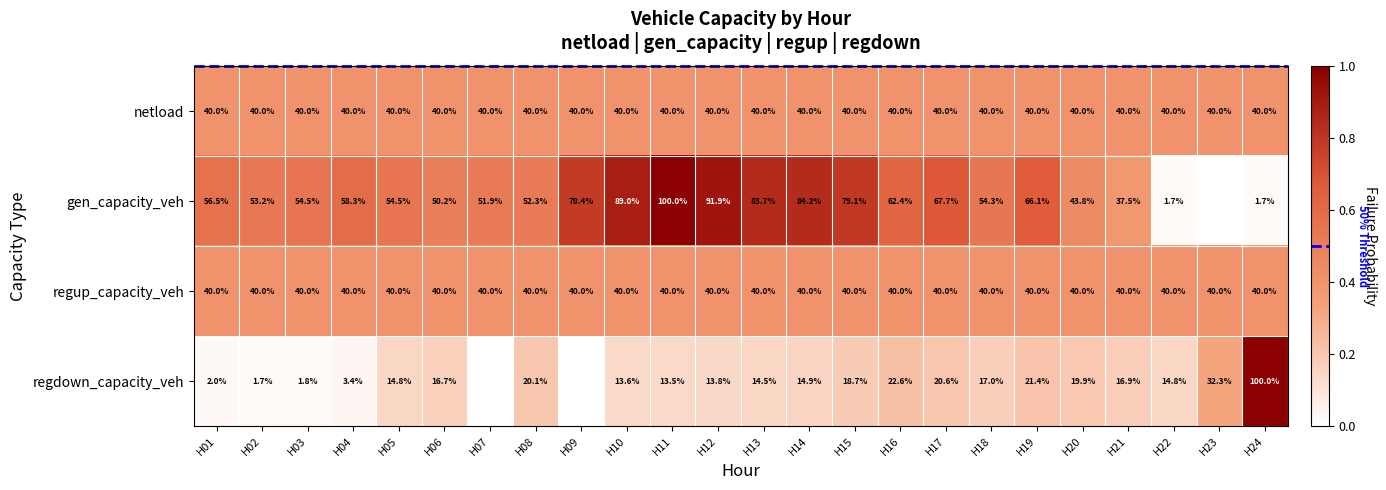

What is the difference between the highest and lowest values at H12?

78.1